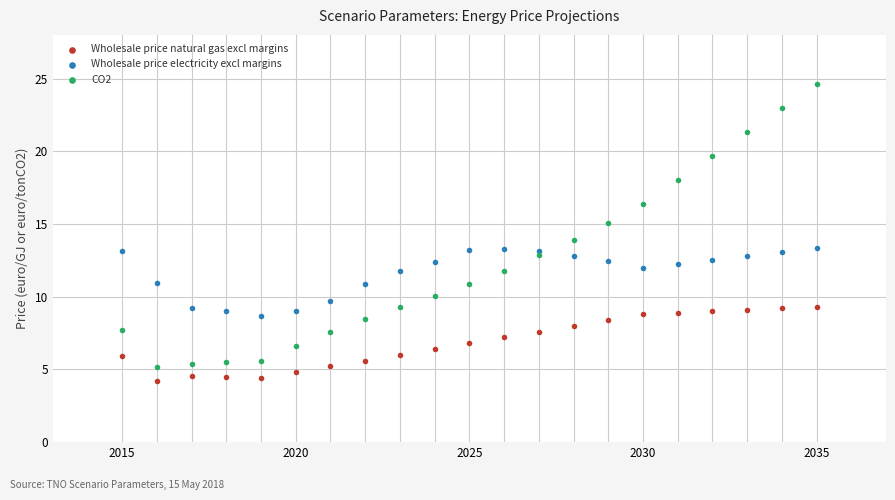

Which series contains the highest Y value?

CO2